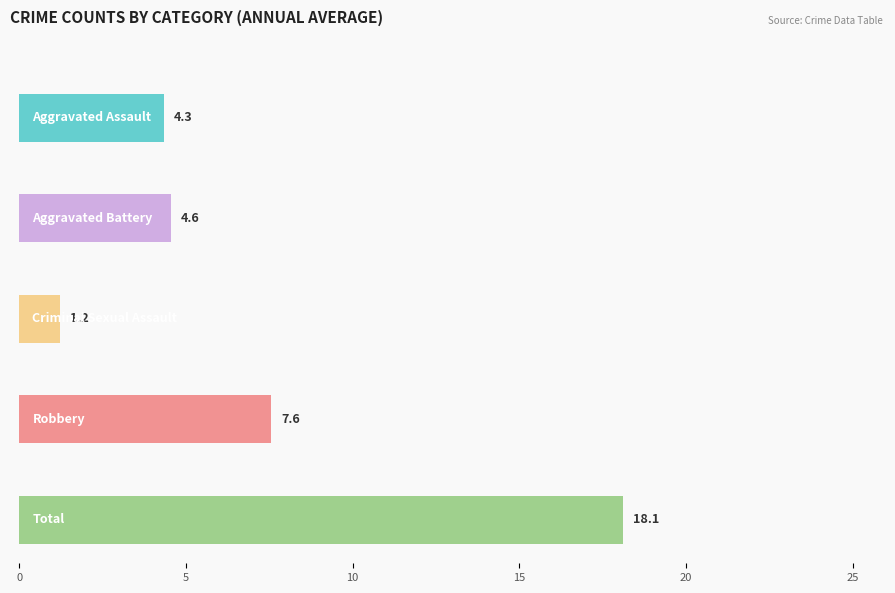

Is it true that Criminal Sexual Assault equals 2 at 2018?

False